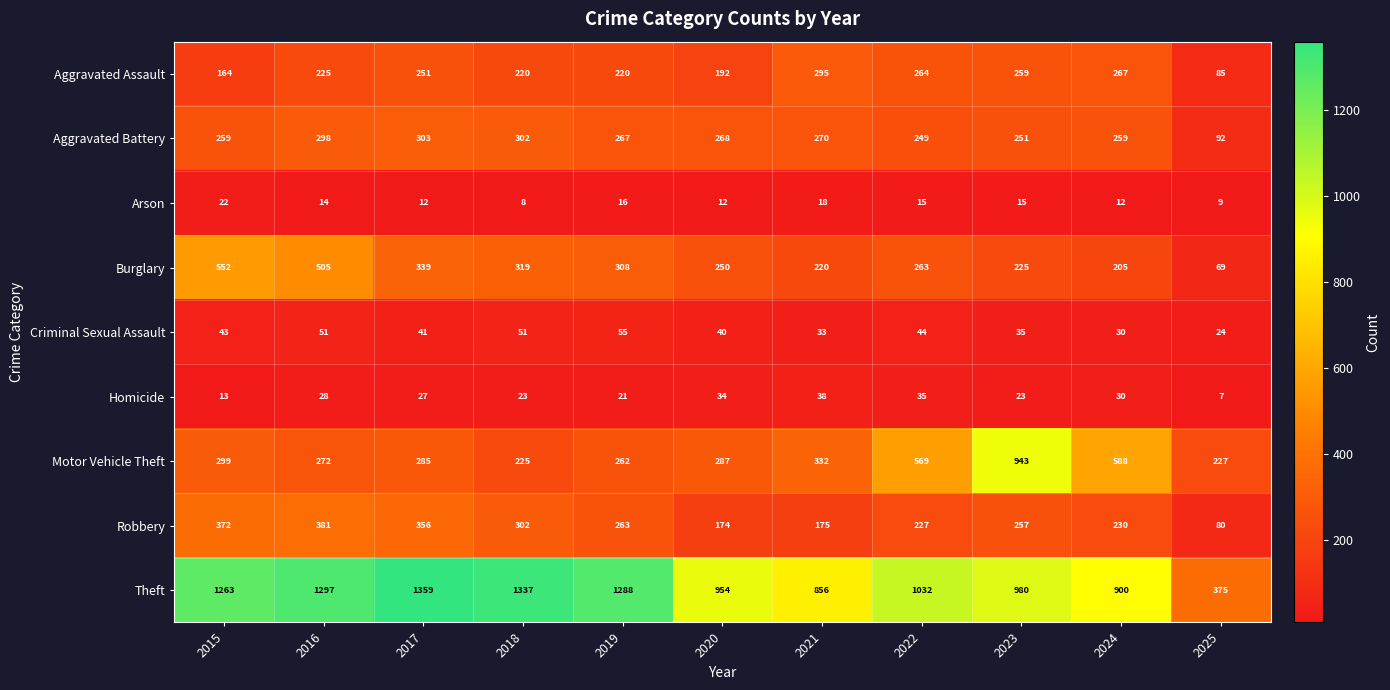

What is the minimum value for Burglary?

69